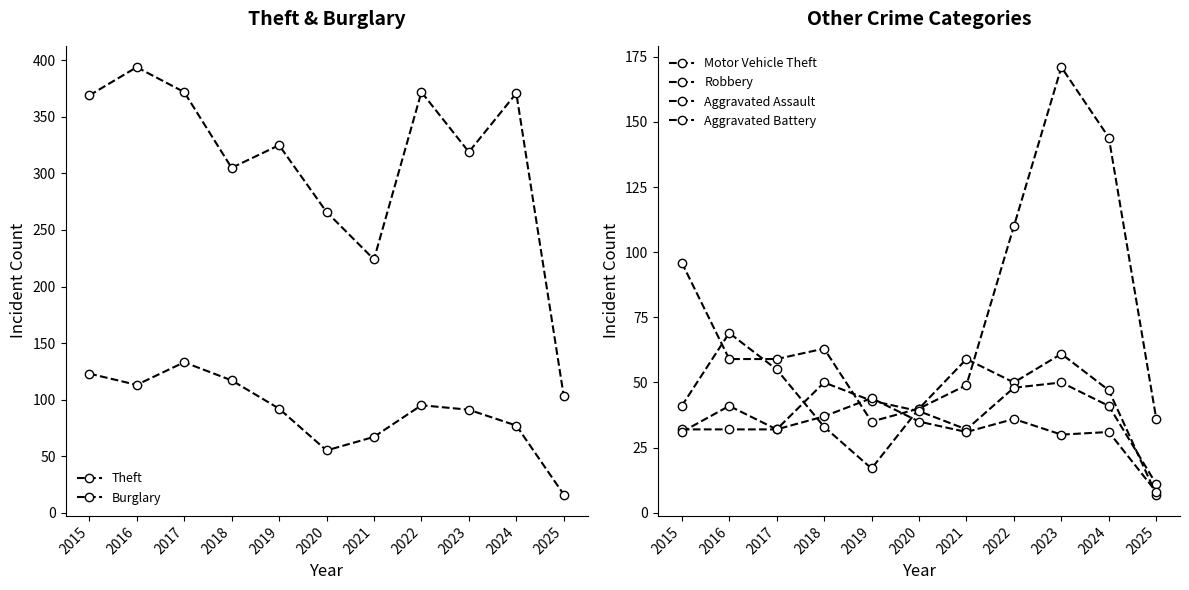

Which series changed the most between 2018 and 2025?

Theft